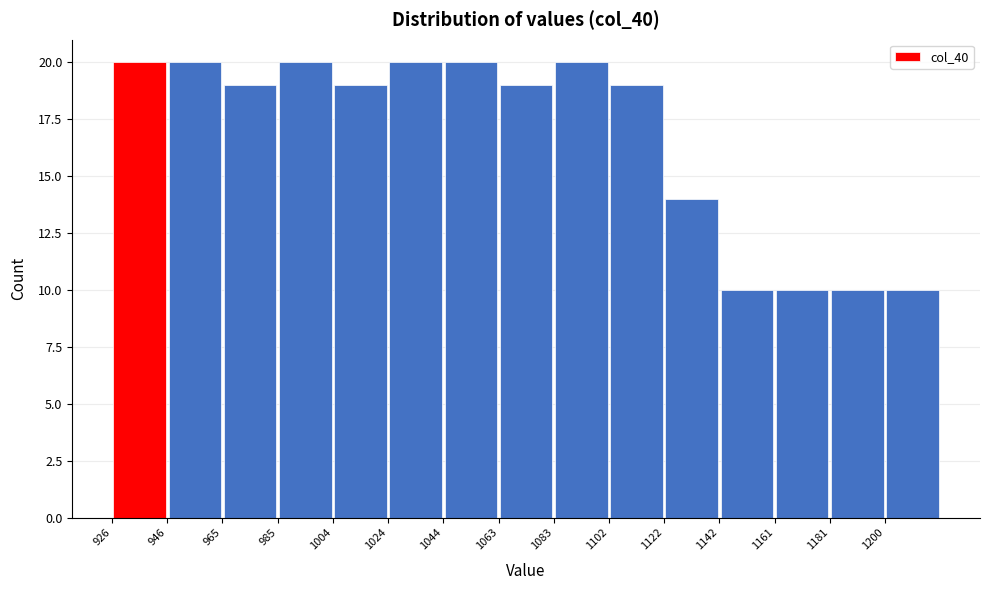

Reading left to right, list every bar in this chart as the range it spans on the x-axis followed by its height. Neither the bar edges nor the heights are printed on the chart, so give them approximately, as read against the axes.

926 to 946: 20
946 to 966: 20
966 to 984: 19
984 to 1004: 20
1004 to 1024: 19
1024 to 1044: 20
1044 to 1064: 20
1064 to 1082: 19
1082 to 1102: 20
1102 to 1122: 19
1122 to 1142: 14
1142 to 1162: 10
1162 to 1180: 10
1180 to 1200: 10
1200 to 1220: 10